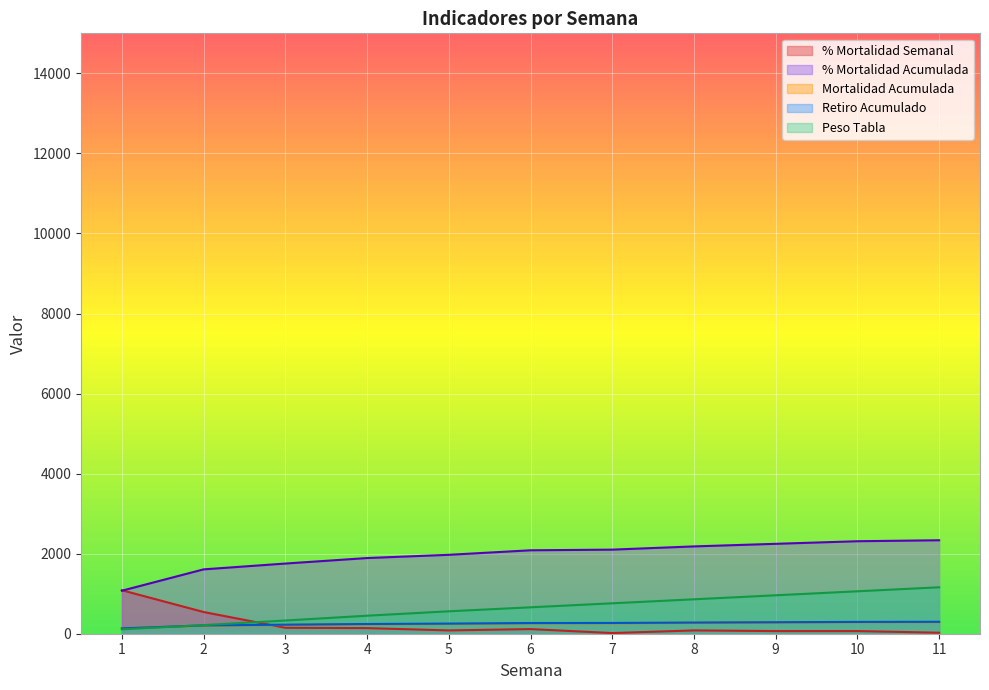

The value of % Mortalidad Acumulada at 10 is 3172.7. True or false?

False